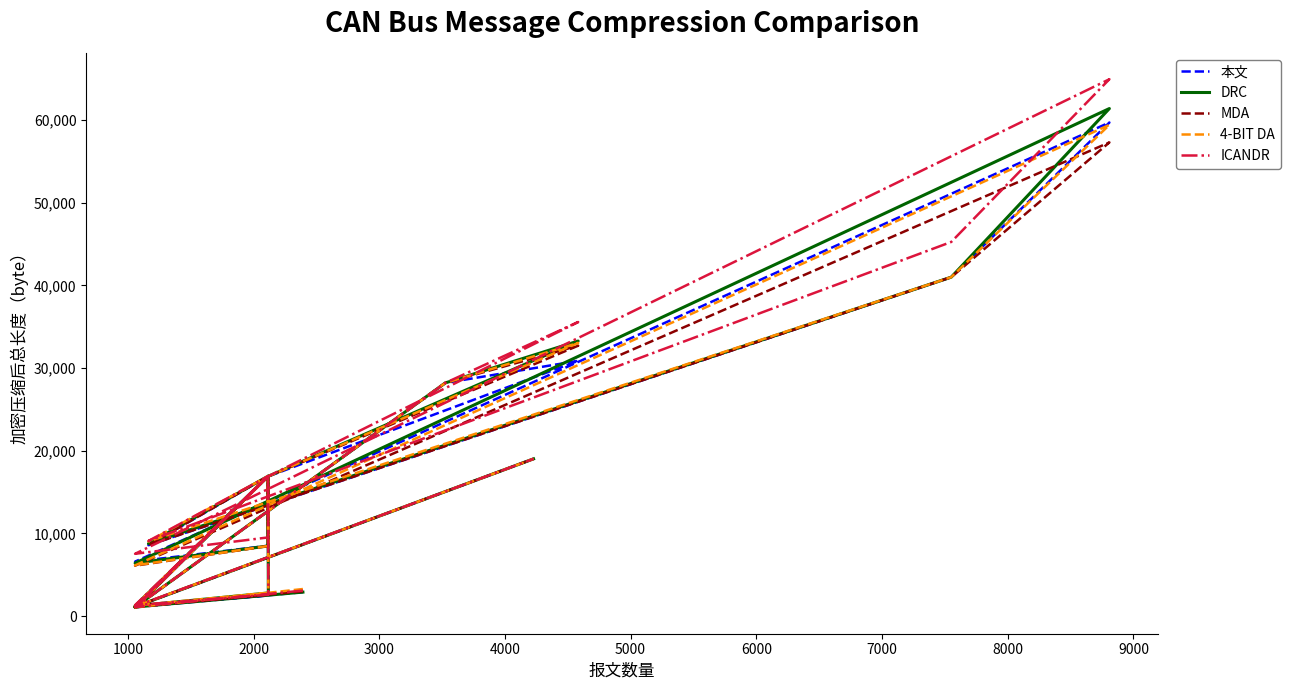

What is the label of the 14th point from the right?

6000